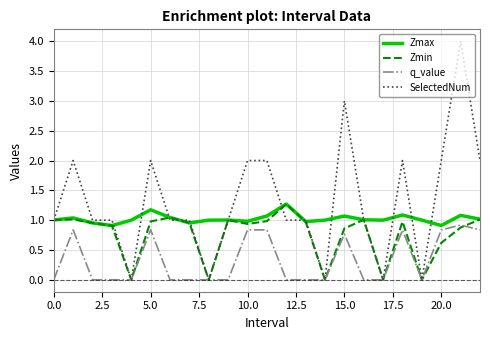

Rank the series by their average value, from lowest to highest.

q_value, Zmin, Zmax, SelectedNum